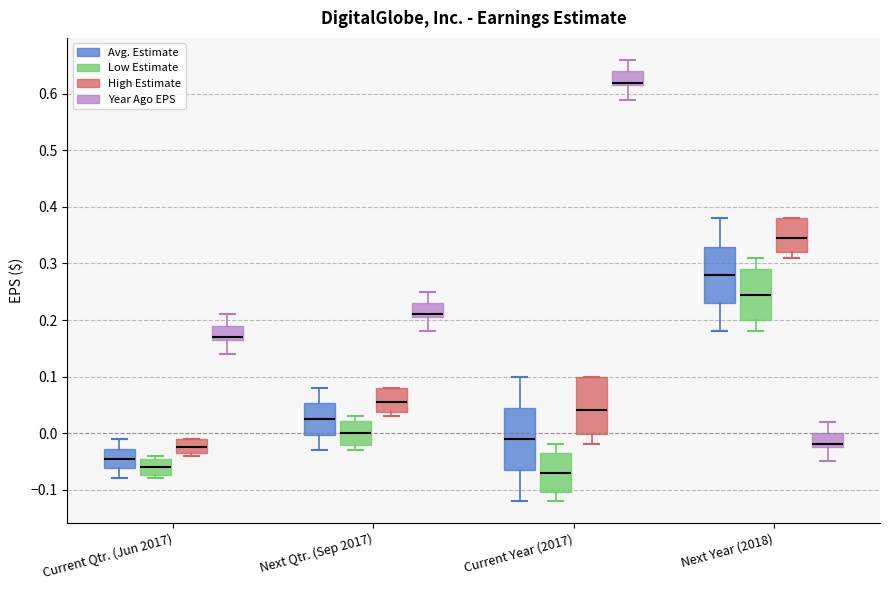

Which box has the highest median line?

Current Year (2017) (Year Ago EPS)